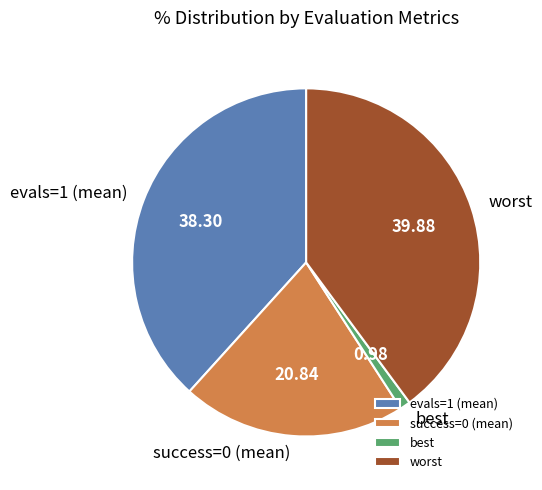

Which slice is the largest?

worst